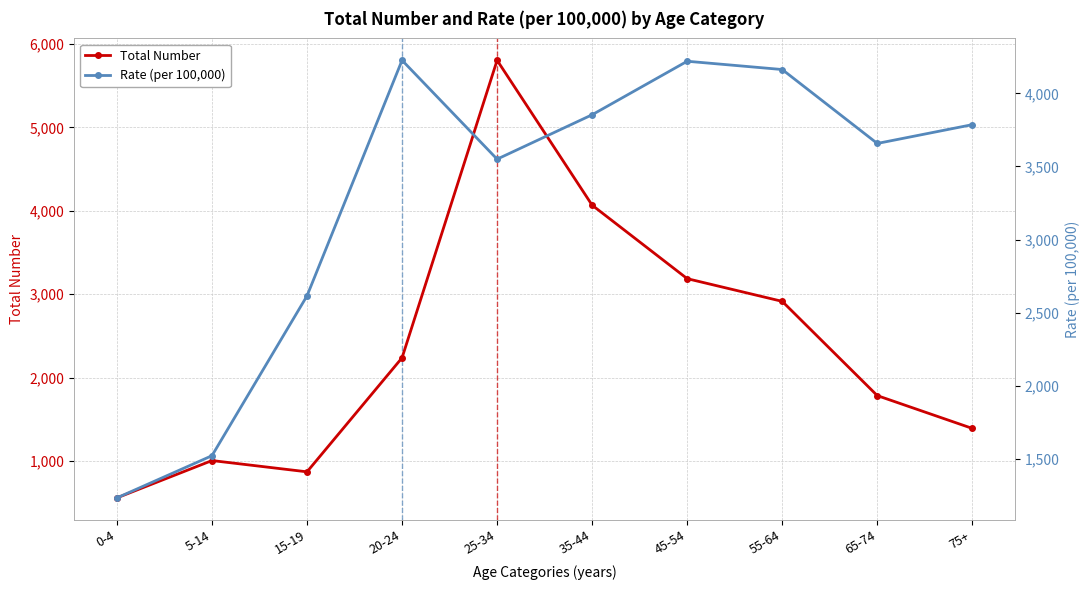

Which series has the largest total across all categories?

Rate (per 100,000)